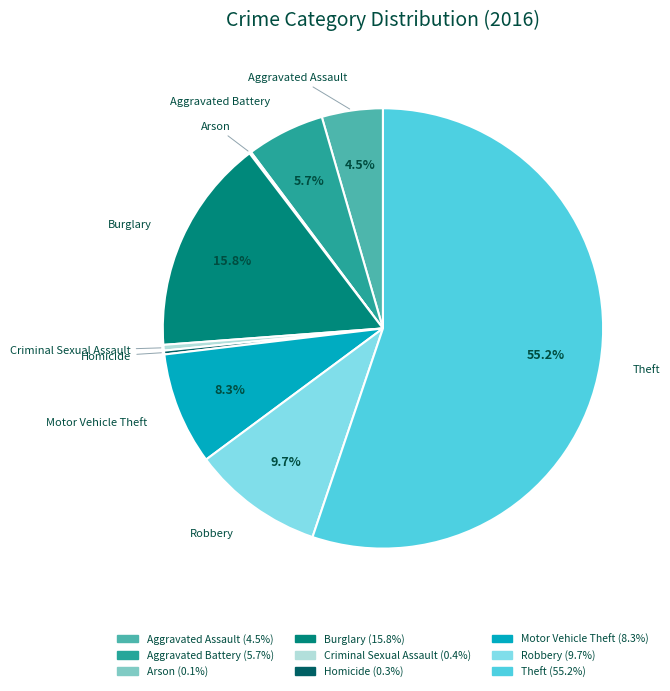

Which slice is the largest?

Theft